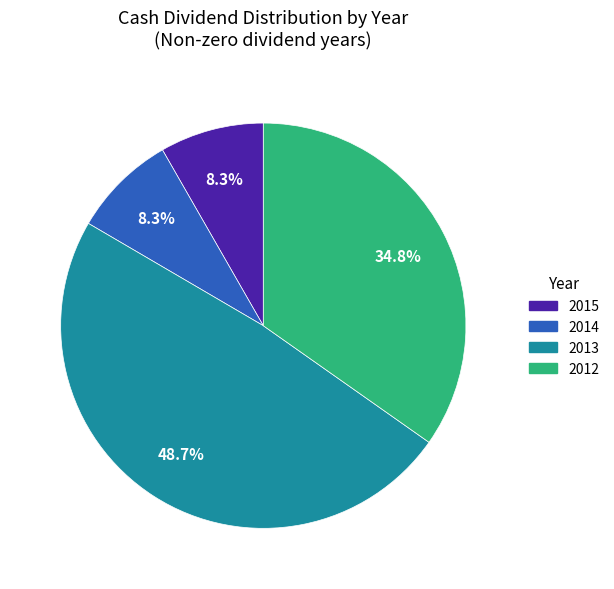

Which has a higher value, 2012 or 2014?

2012